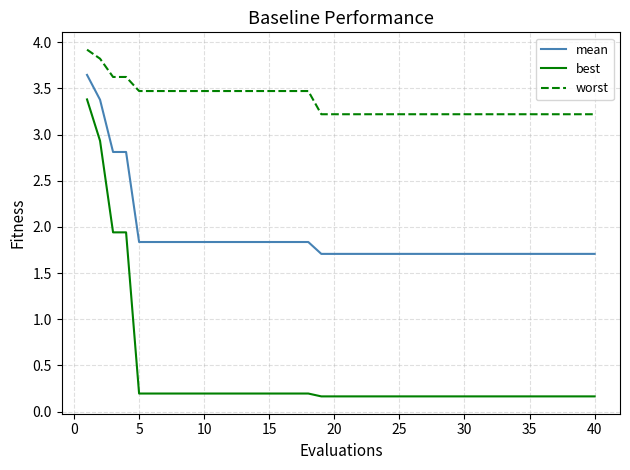

Which series has the largest range (max minus min)?

best